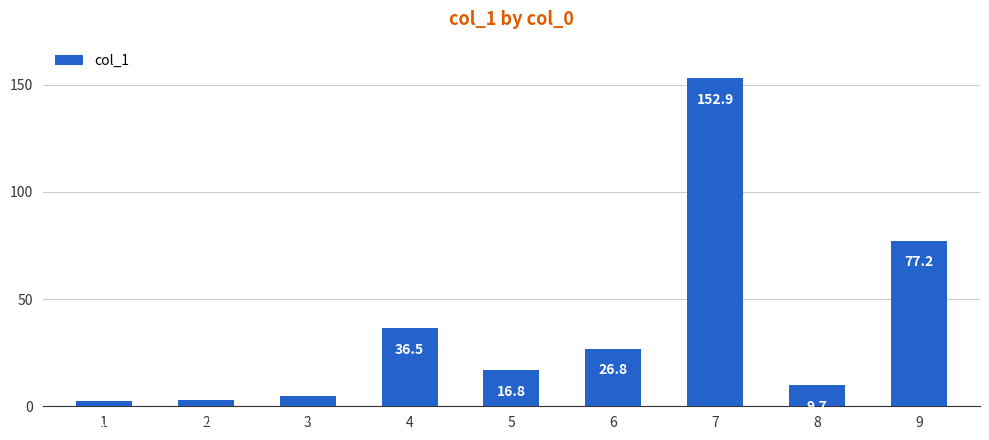

Which category has the highest value across all series?

7